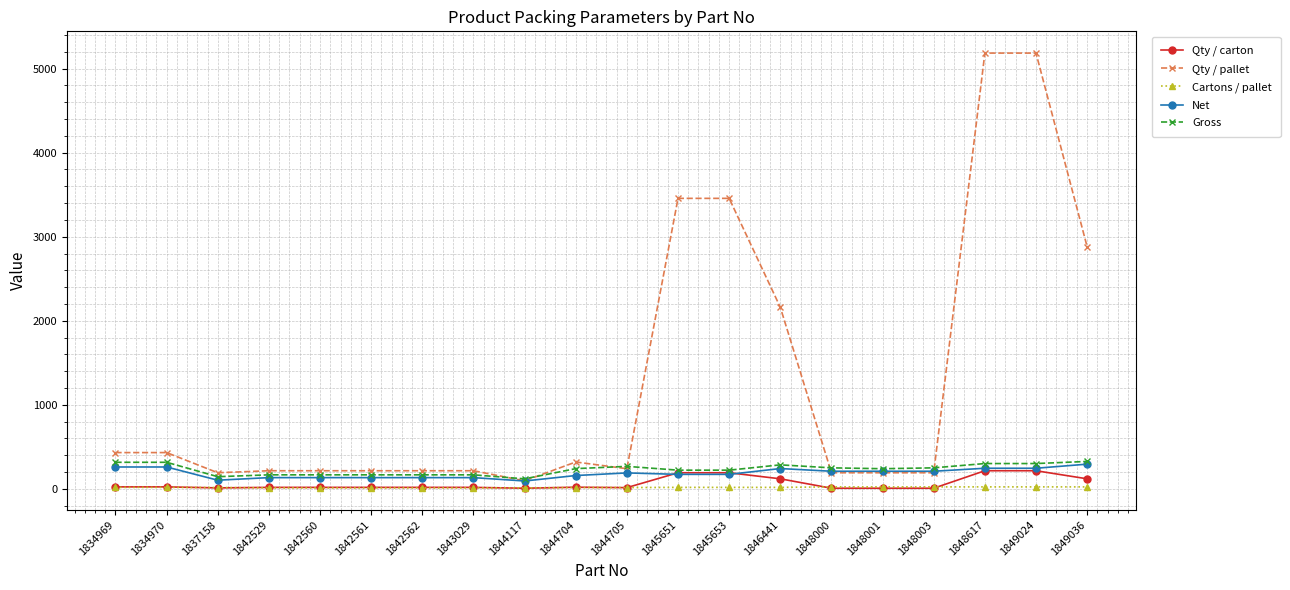

The value of Net at 1834970 is 260.6. True or false?

True